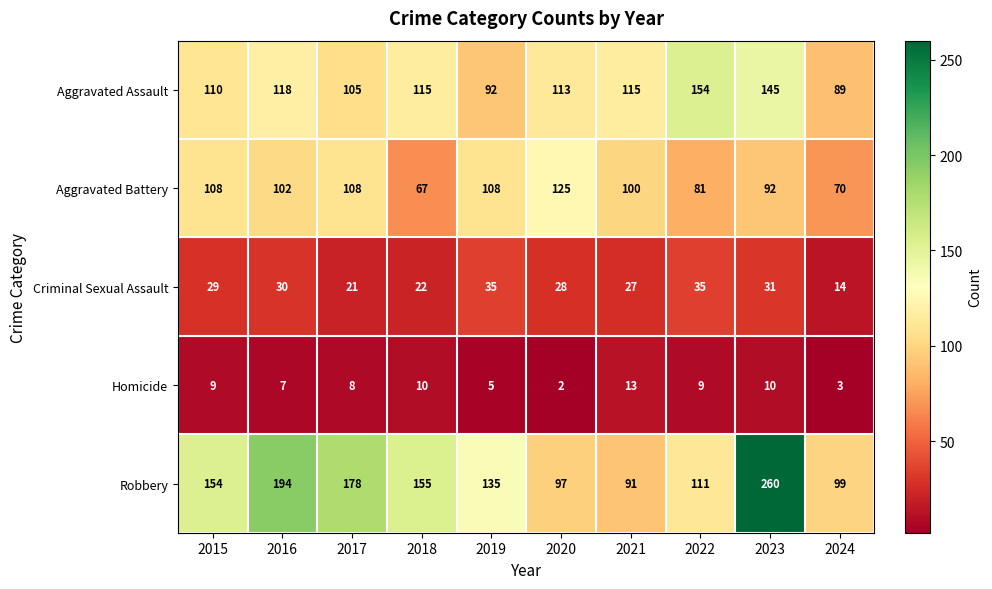

What is the sum of the Homicide values at 2016 and 2018?

17